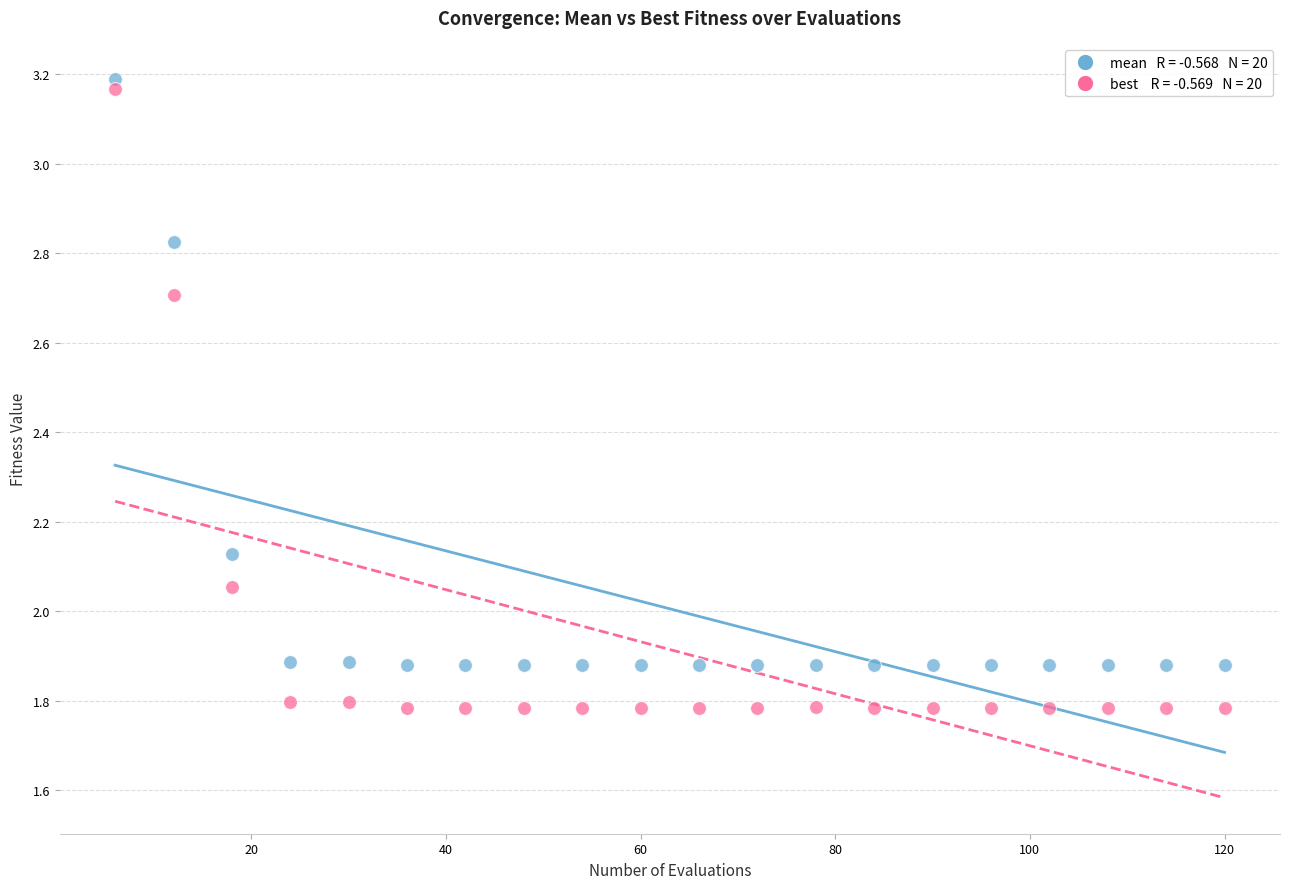

Across all data points, what is the range of Y values (max minus min)?

1.4